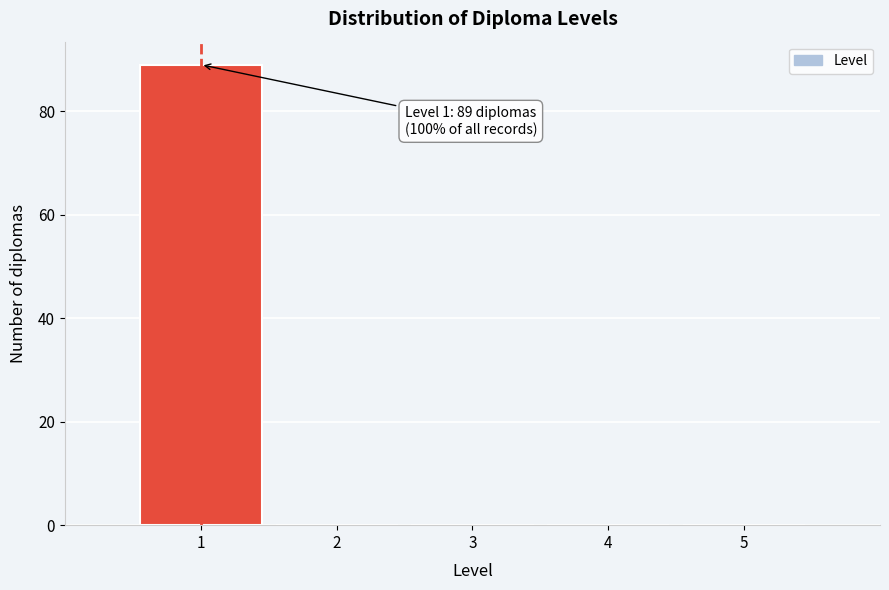

Over which range of the x-axis is the bar tallest?

0.5 to 1.5